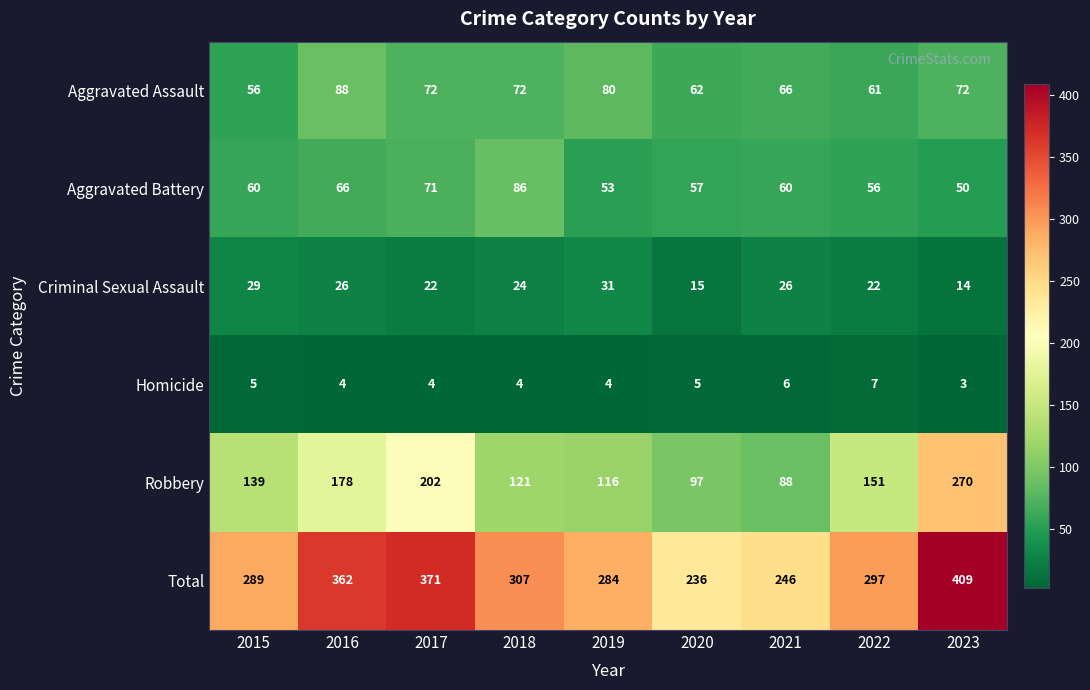

At which label does Criminal Sexual Assault first exceed 24?

2015